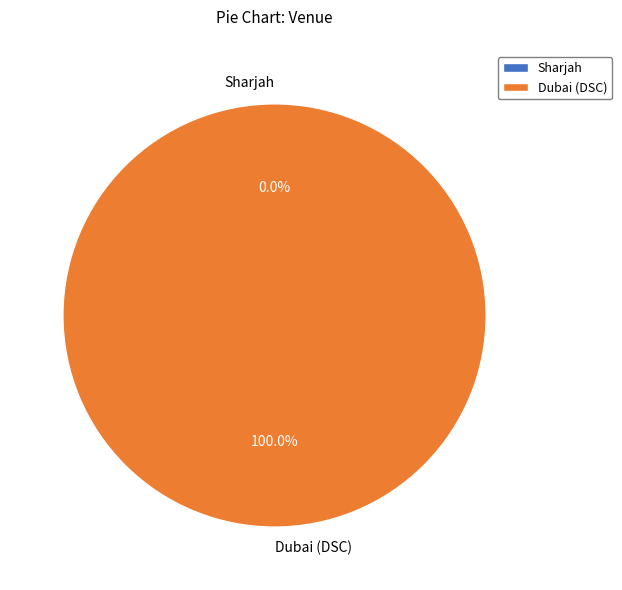

Combined, do Sharjah and Dubai (DSC) account for over 50%?

Yes